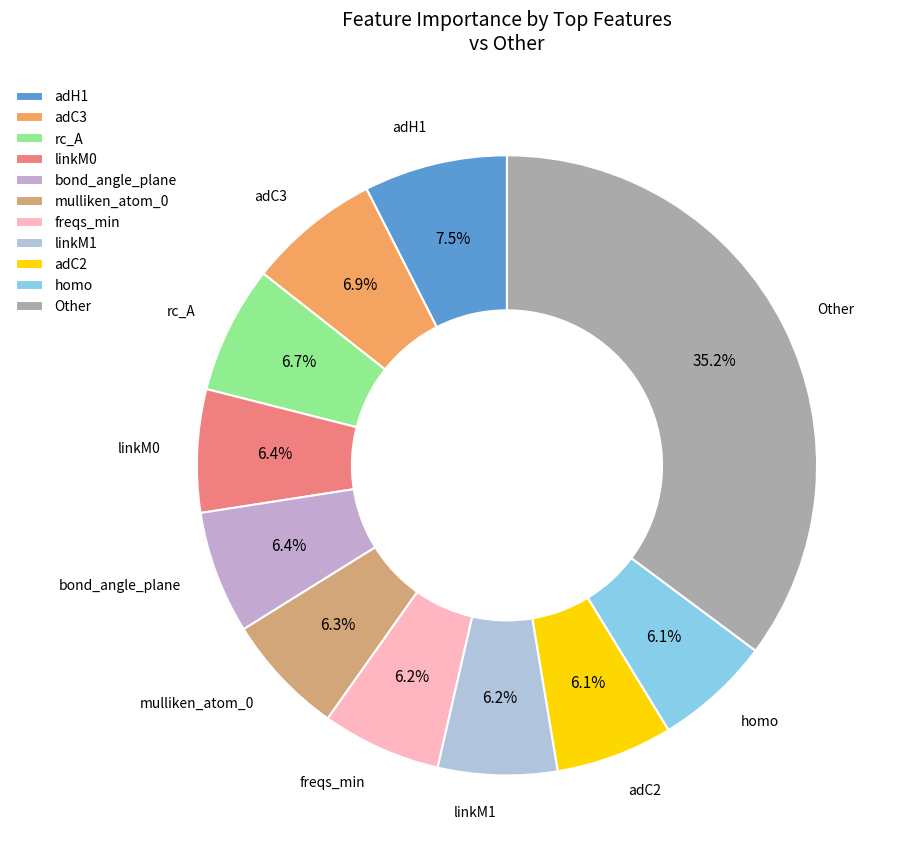

What percentage is the linkM0 slice, to the nearest percent?

6%